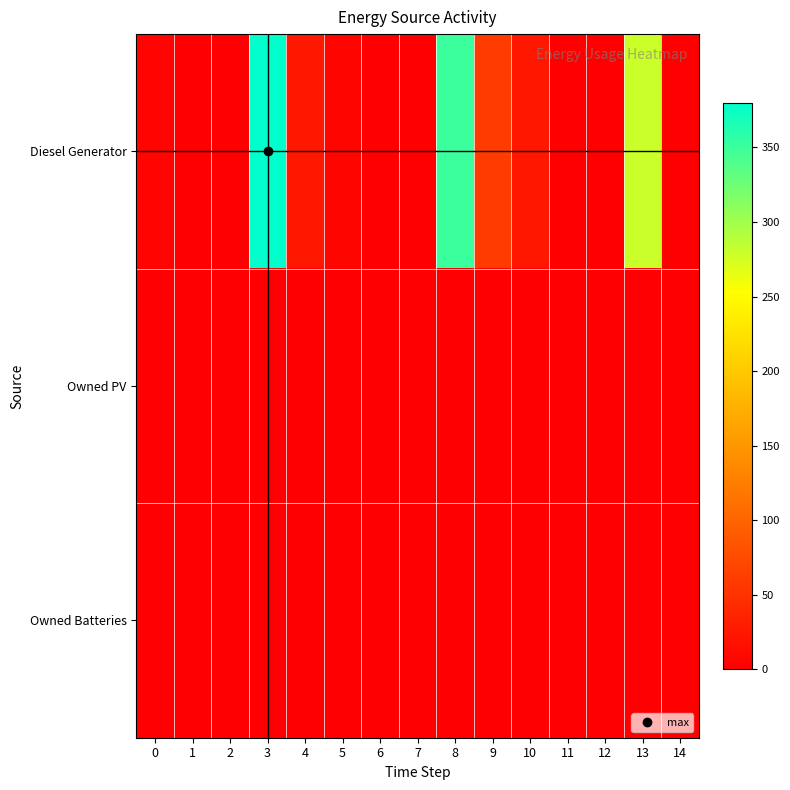

Reading left to right, transcribe all the data shown in this chart.

Diesel Generator: 0=5	1=0	2=0	3=380	4=25	5=6	6=0	7=0	8=350	9=59	10=24	11=0	12=0	13=279	14=0
Owned PV: 0=0	1=0	2=0	3=0	4=0	5=0	6=0	7=0	8=0	9=0	10=0	11=0	12=0	13=0	14=0
Owned Batteries: 0=0	1=0	2=0	3=0	4=0	5=0	6=0	7=0	8=0	9=0	10=0	11=0	12=0	13=0	14=0